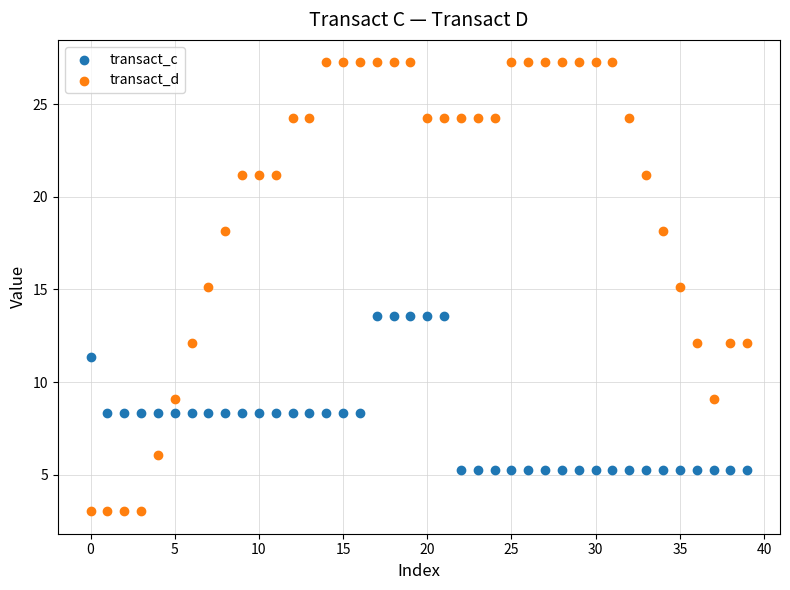

Which series has the widest spread of Y values?

transact_d